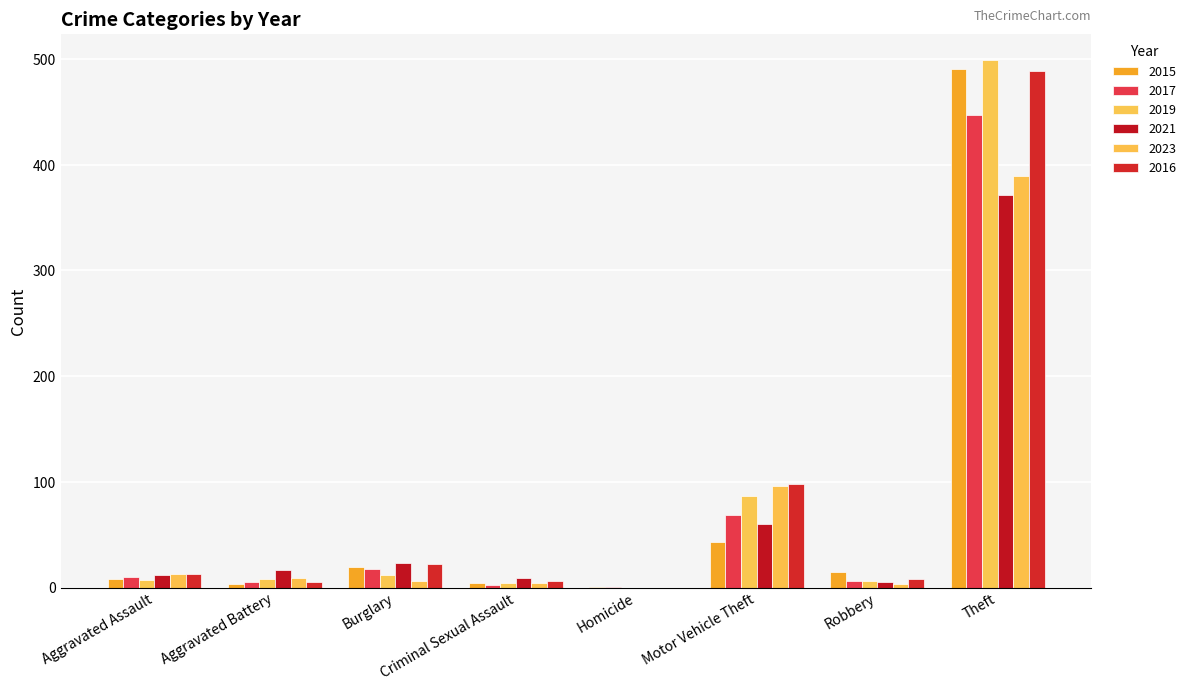

Reading left to right, transcribe all the data shown in this chart.

2015: Aggravated Assault=8	Aggravated Battery=3	Burglary=19	Criminal Sexual Assault=4	Homicide=1	Motor Vehicle Theft=43	Robbery=15	Theft=491
2017: Aggravated Assault=10	Aggravated Battery=5	Burglary=18	Criminal Sexual Assault=2	Homicide=1	Motor Vehicle Theft=69	Robbery=6	Theft=447
2019: Aggravated Assault=7	Aggravated Battery=8	Burglary=12	Criminal Sexual Assault=4	Homicide=0	Motor Vehicle Theft=87	Robbery=6	Theft=499
2021: Aggravated Assault=12	Aggravated Battery=17	Burglary=23	Criminal Sexual Assault=9	Homicide=0	Motor Vehicle Theft=60	Robbery=5	Theft=371
2023: Aggravated Assault=13	Aggravated Battery=9	Burglary=6	Criminal Sexual Assault=4	Homicide=0	Motor Vehicle Theft=96	Robbery=3	Theft=389
2016: Aggravated Assault=13	Aggravated Battery=5	Burglary=22	Criminal Sexual Assault=6	Homicide=0	Motor Vehicle Theft=98	Robbery=8	Theft=489